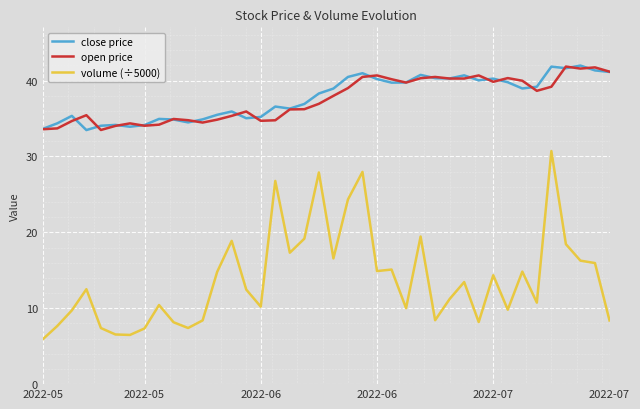

Which series has the widest spread of values?

volume (÷5000)